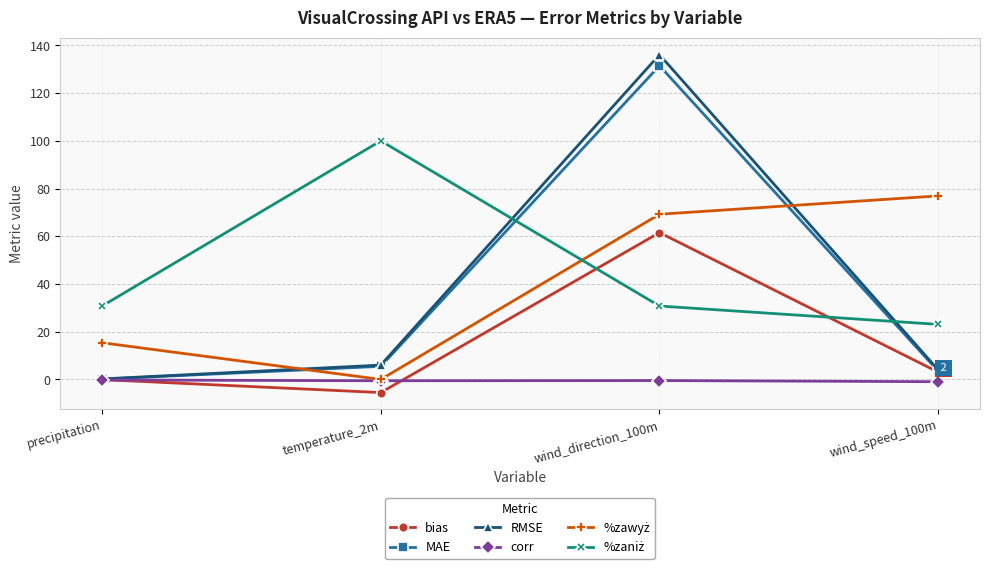

What is the label of the 1st point from the right?

wind_speed_100m